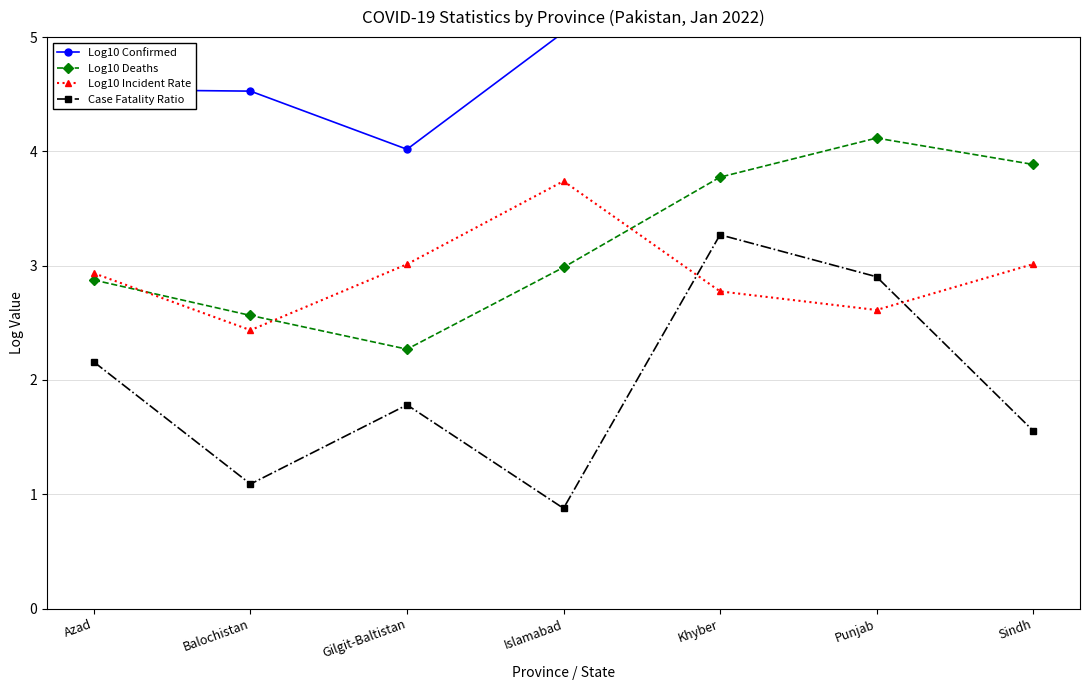

What are all the series names shown in the legend?

Log10 Confirmed, Log10 Deaths, Log10 Incident Rate, Case Fatality Ratio